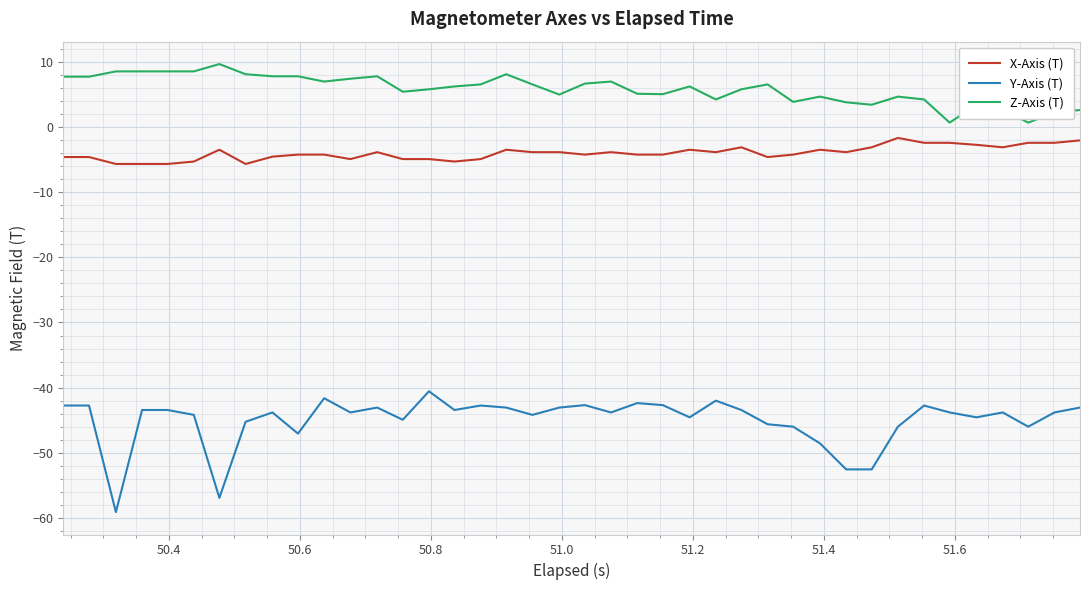

True or false: X-Axis (T) and Z-Axis (T) intersect in this chart.

False